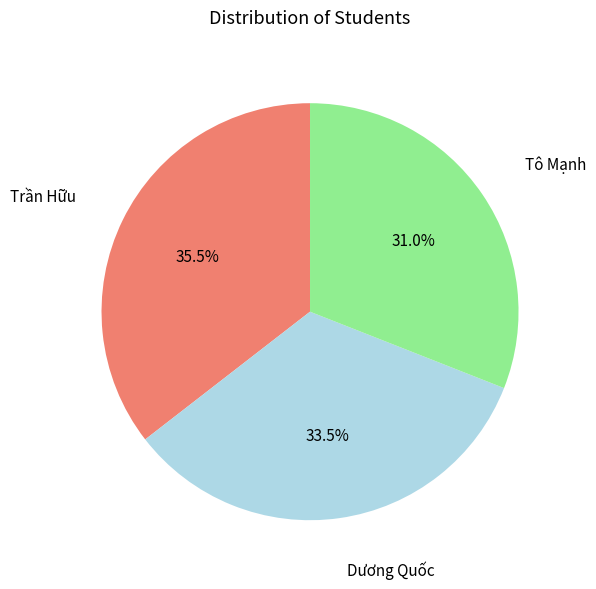

What is the ratio of the value at Trần Hữu to the value at Tô Mạnh?

1.1